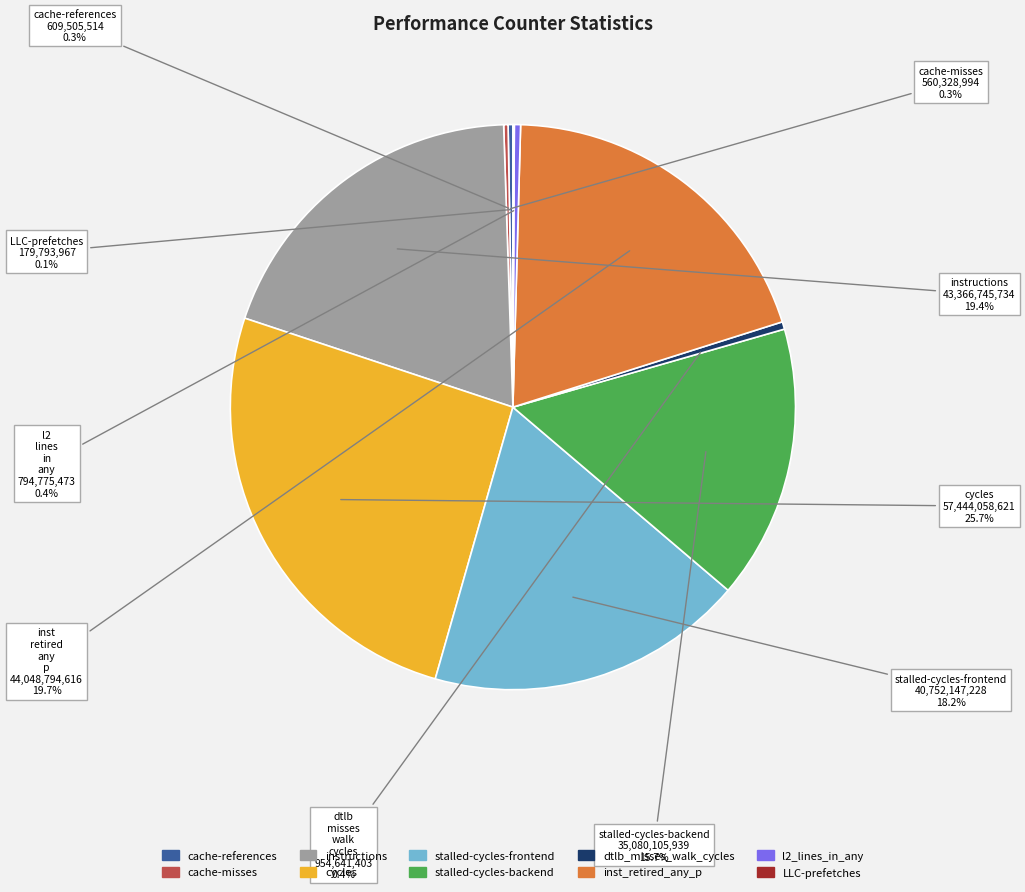

To the nearest percent, what percentage of the pie is instructions?

19%